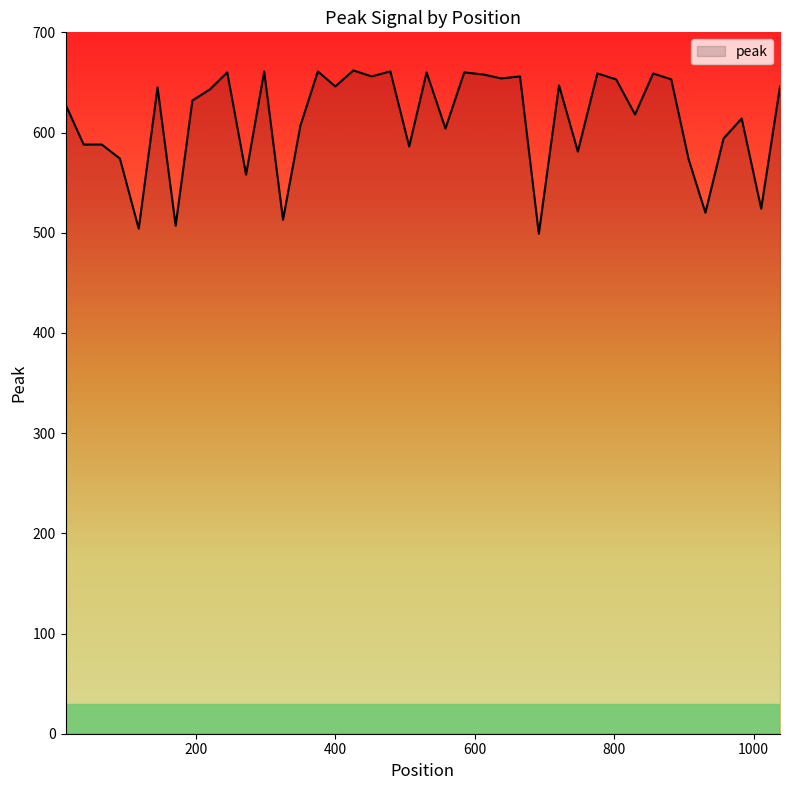

What is the greatest value displayed?

662